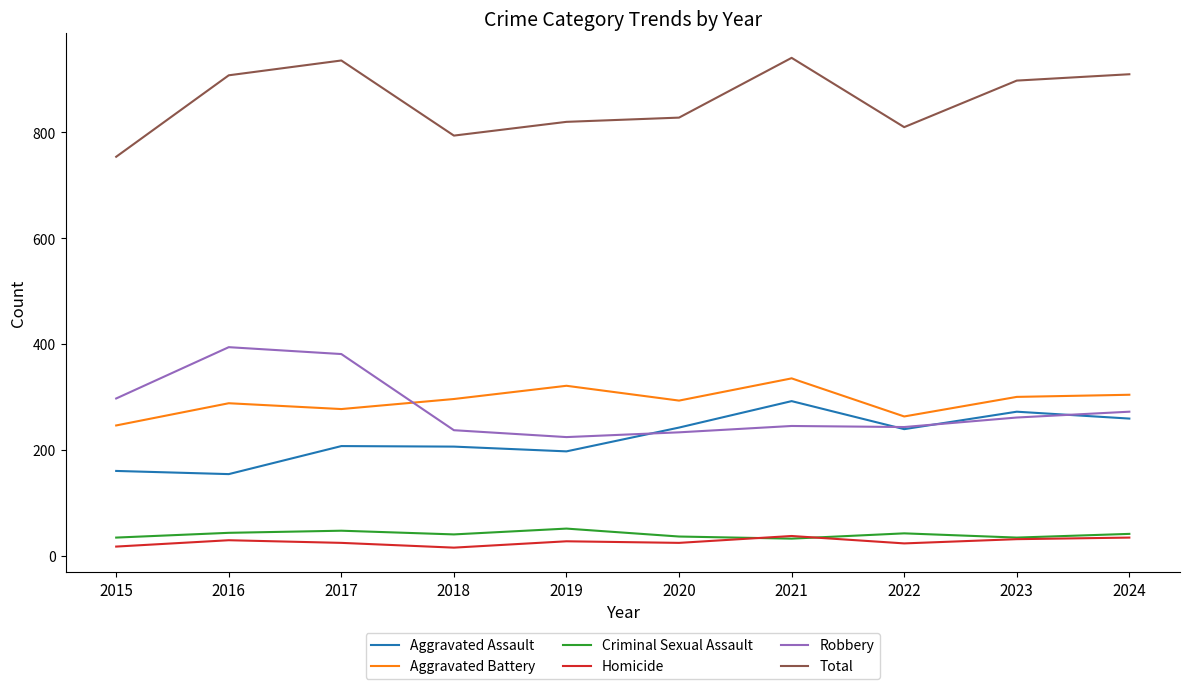

What is the maximum value shown in the chart?

941